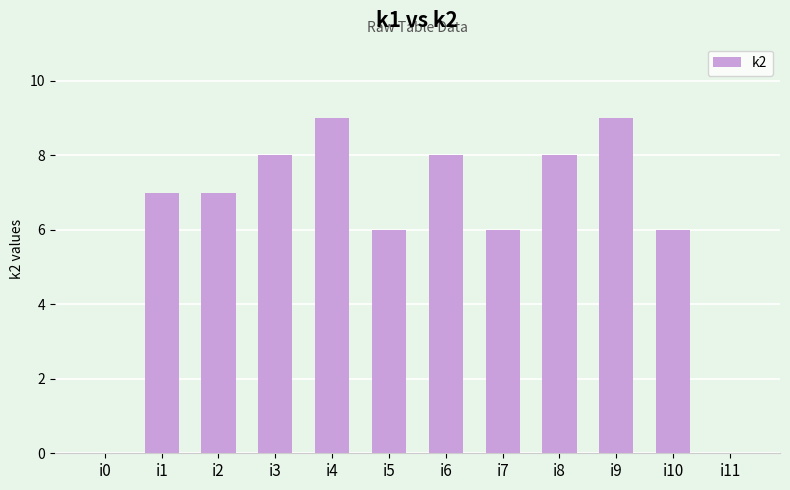

What is the sum of the values at i5 and i4?

15